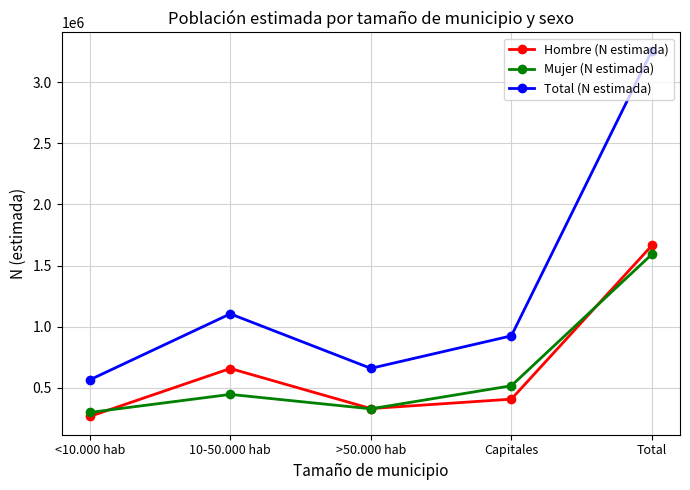

What is the spread (max minus min) of values at <10.000 hab?

299128